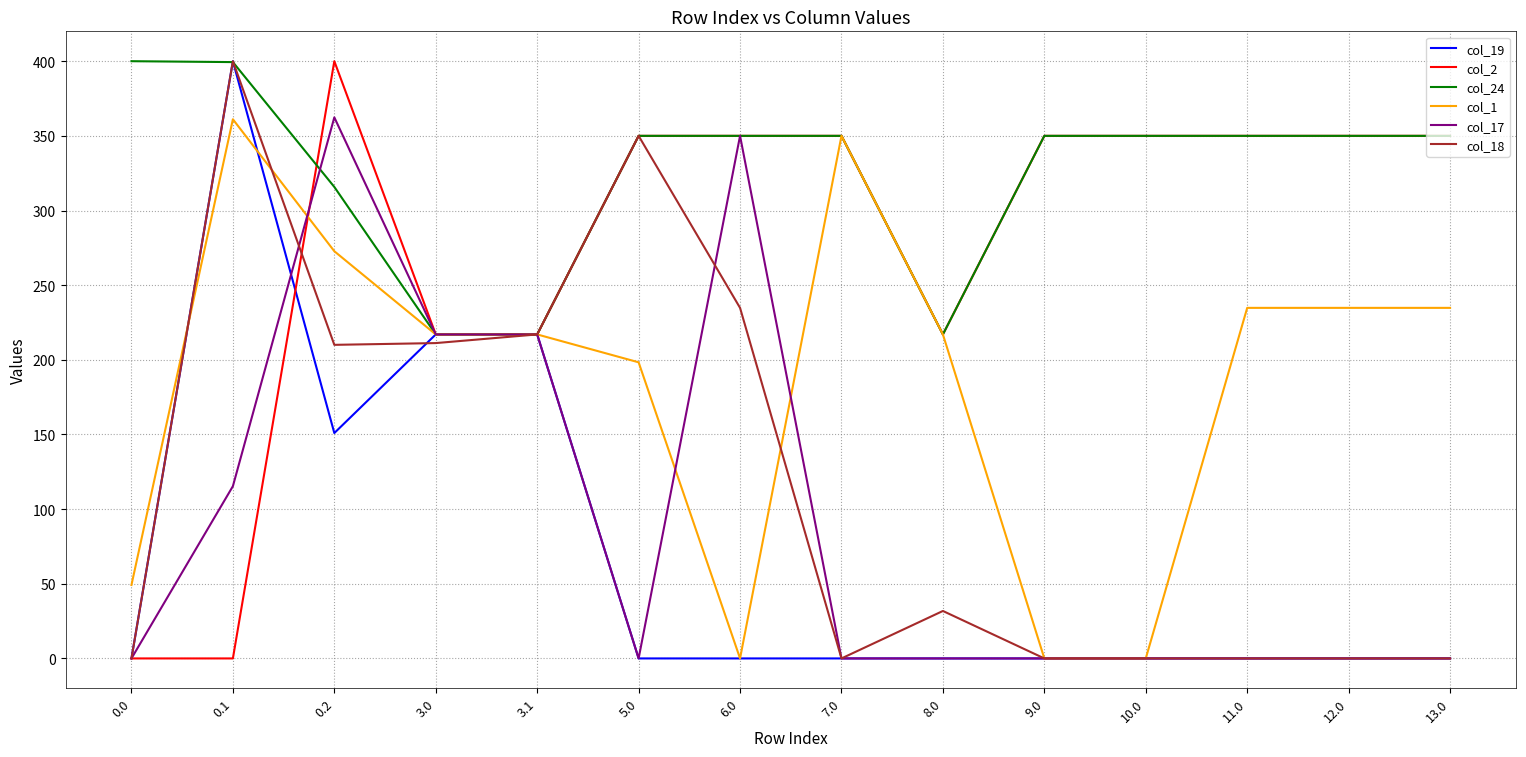

What is the maximum value shown in the chart?

400.0